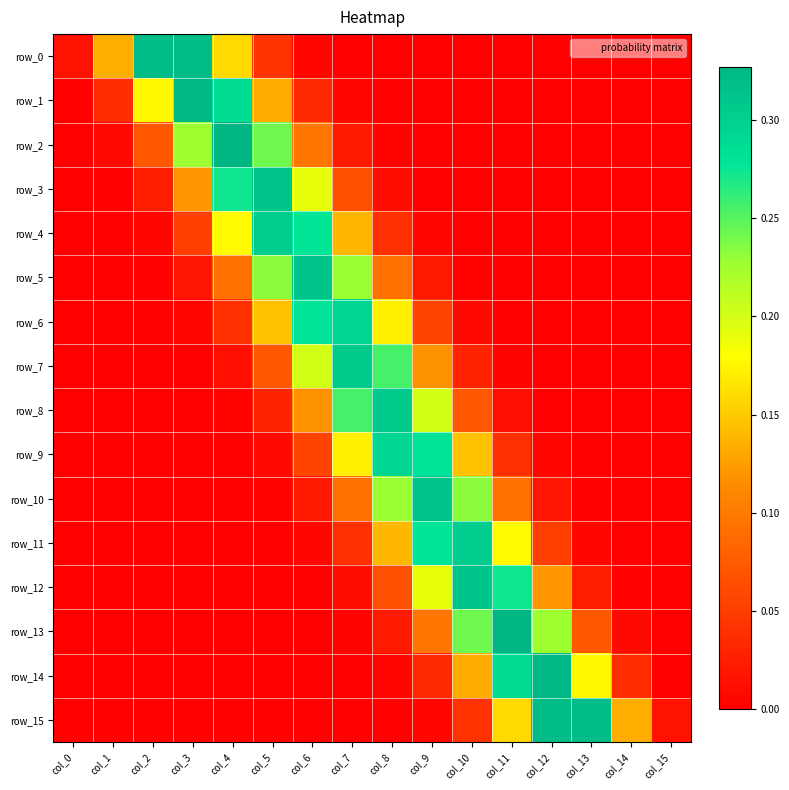

True or false: row_0 has a value of 0.0 at col_13.

False